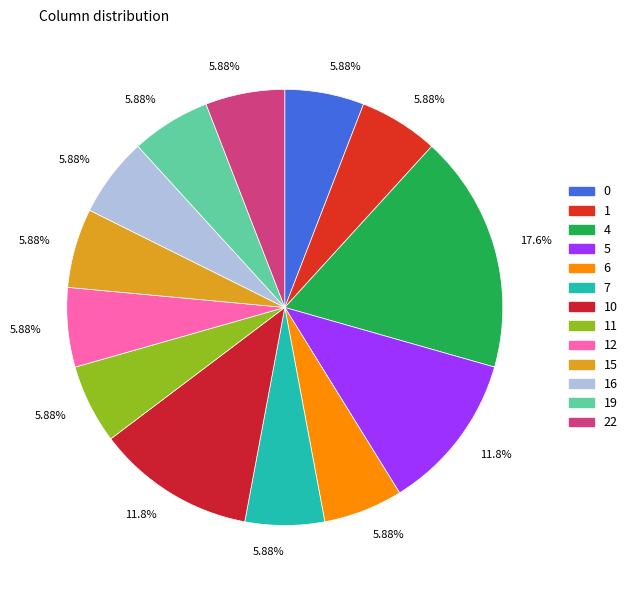

The 6 slice represents 18% of the pie. True or false?

False